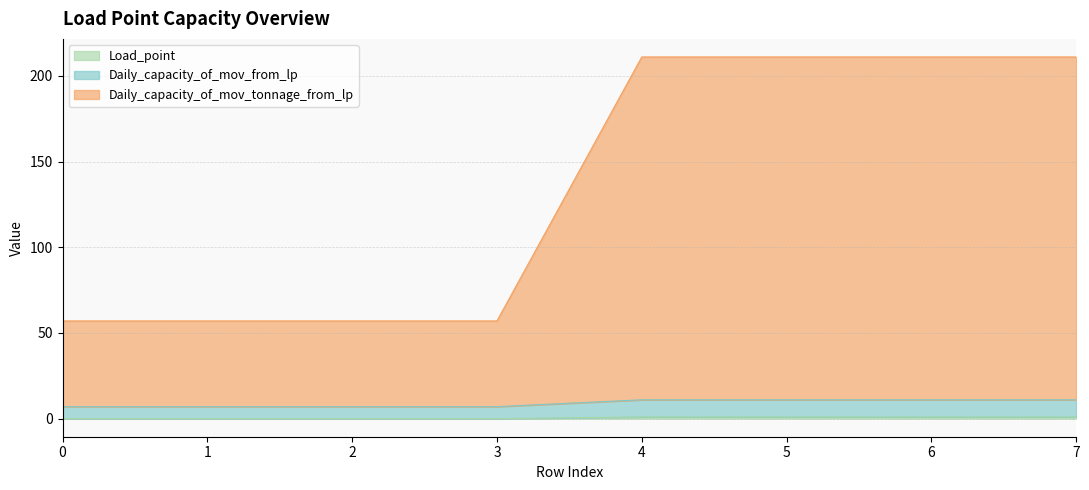

What is the total value across all series at 4?

211